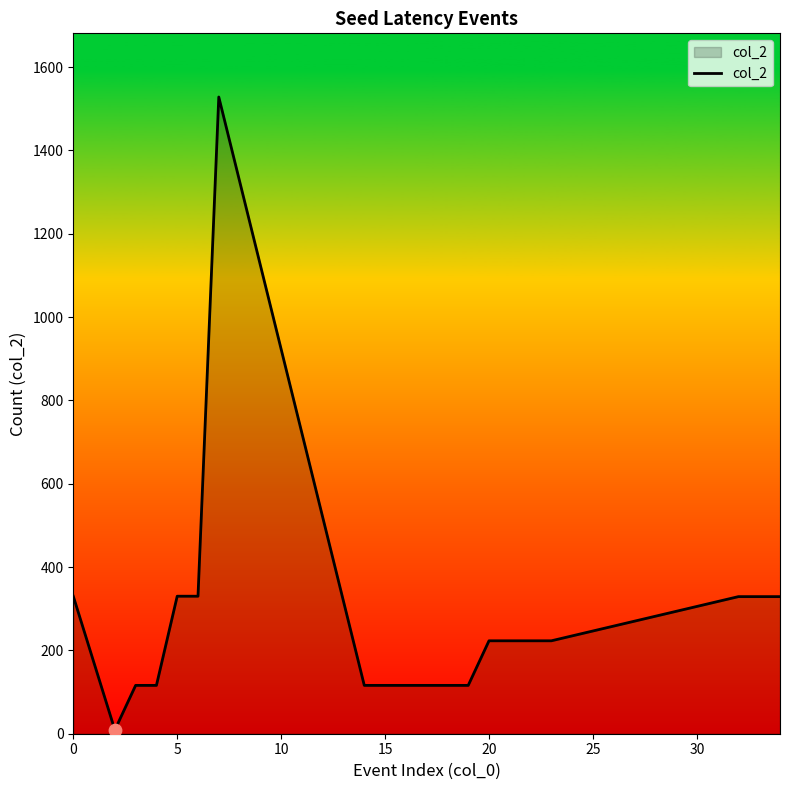

What is the maximum value shown in the chart?

1528